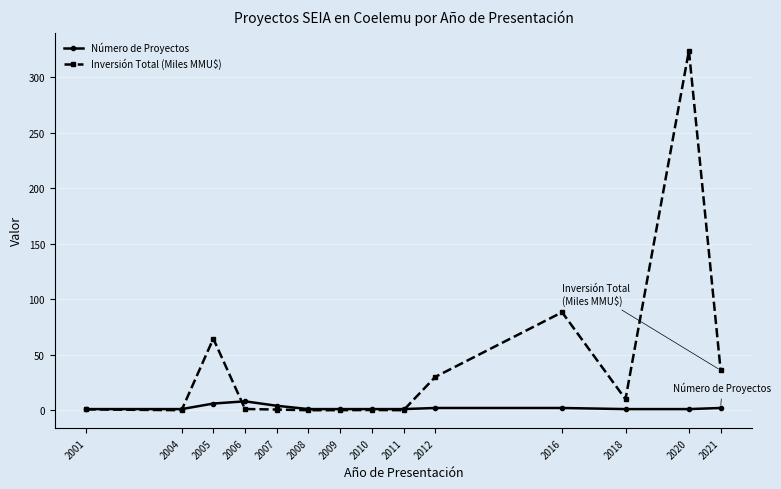

Which series has the largest range (max minus min)?

Inversión Total (Miles MMU$)